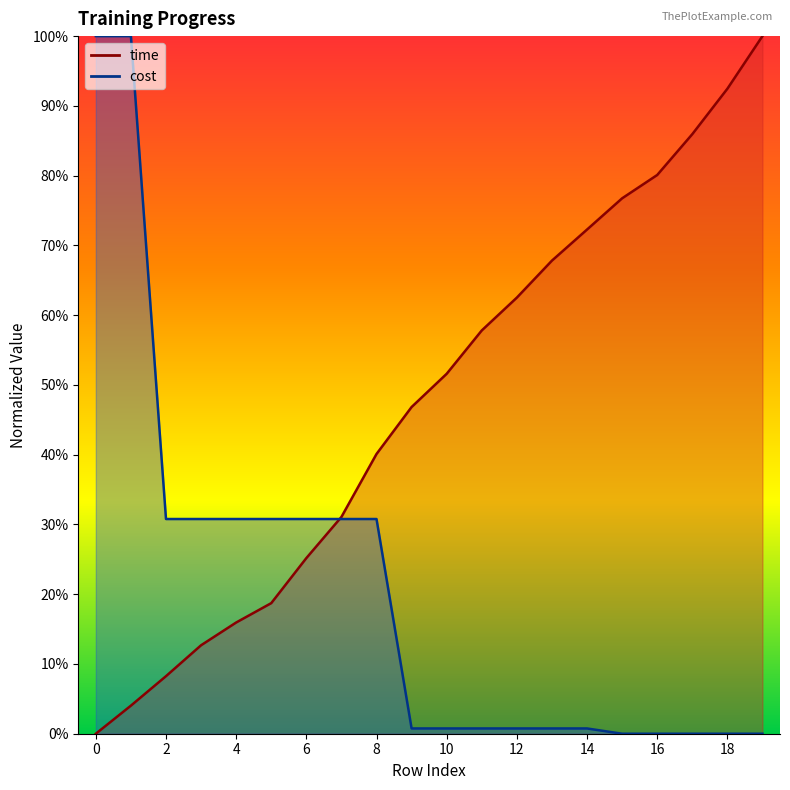

Reading right to left, extract all data points from this chart.

19=1.0	18=0.9	17=0.9	16=0.8	15=0.8	14=0.7	13=0.7	12=0.6	11=0.6	10=0.5	9=0.5	8=0.4	7=0.3	6=0.3	5=0.2	4=0.2	3=0.1	2=0.1	1=0.0	0=0.0